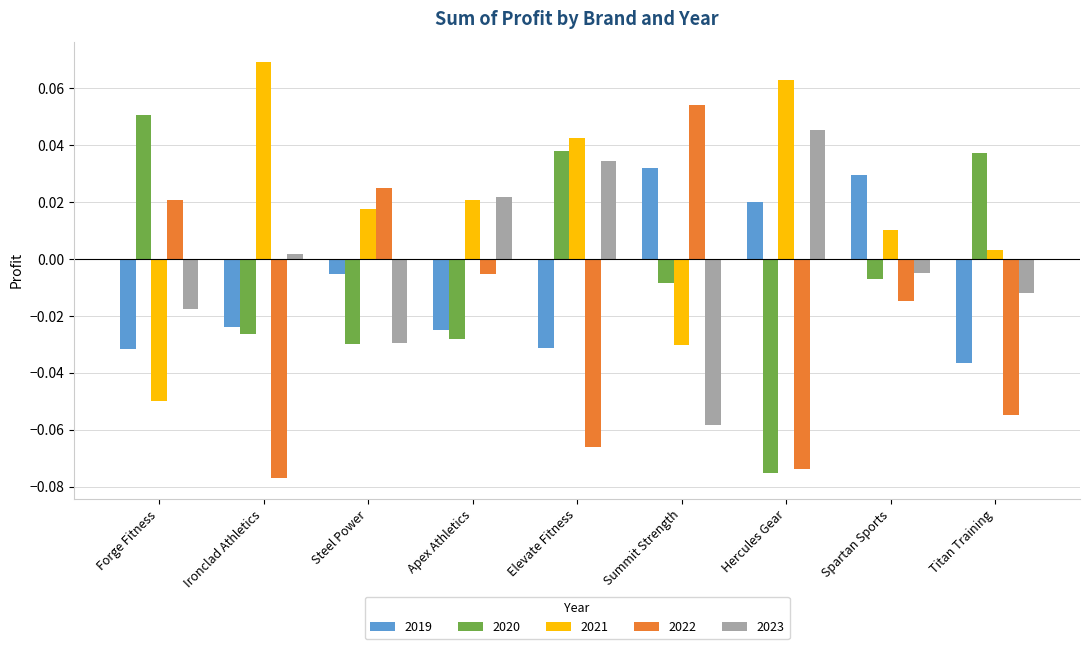

How many data points in 2021 are less than 0?

2